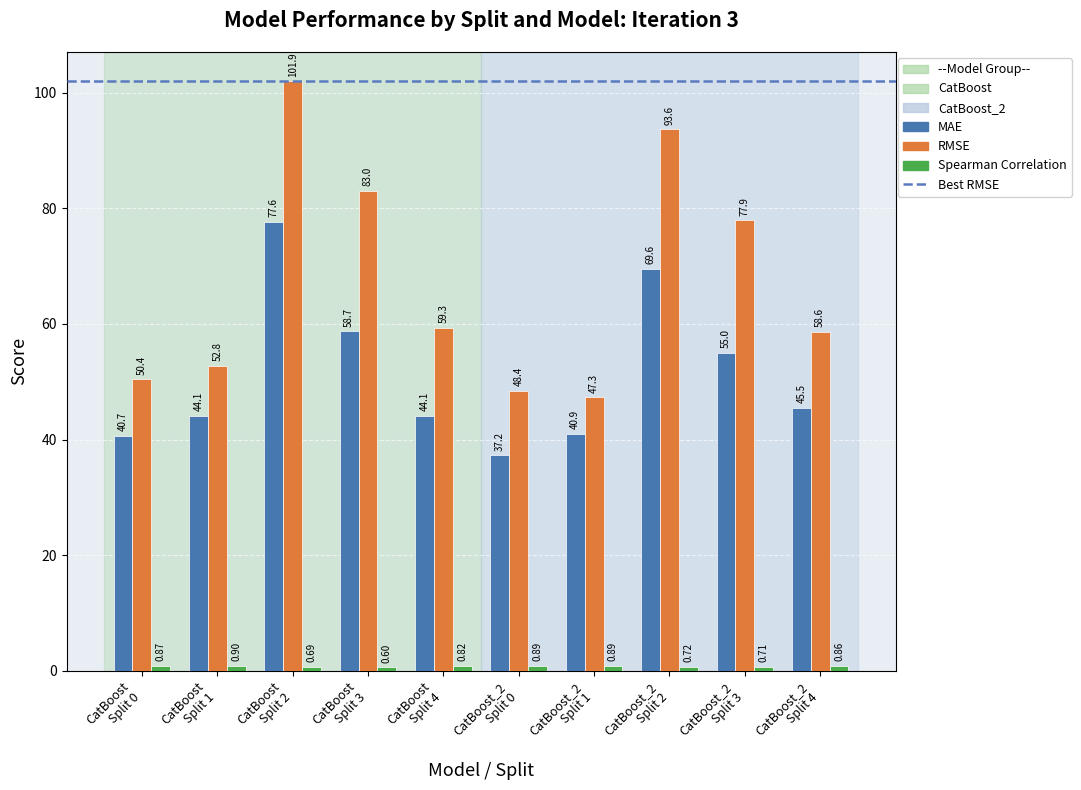

Which series has the largest range (max minus min)?

RMSE